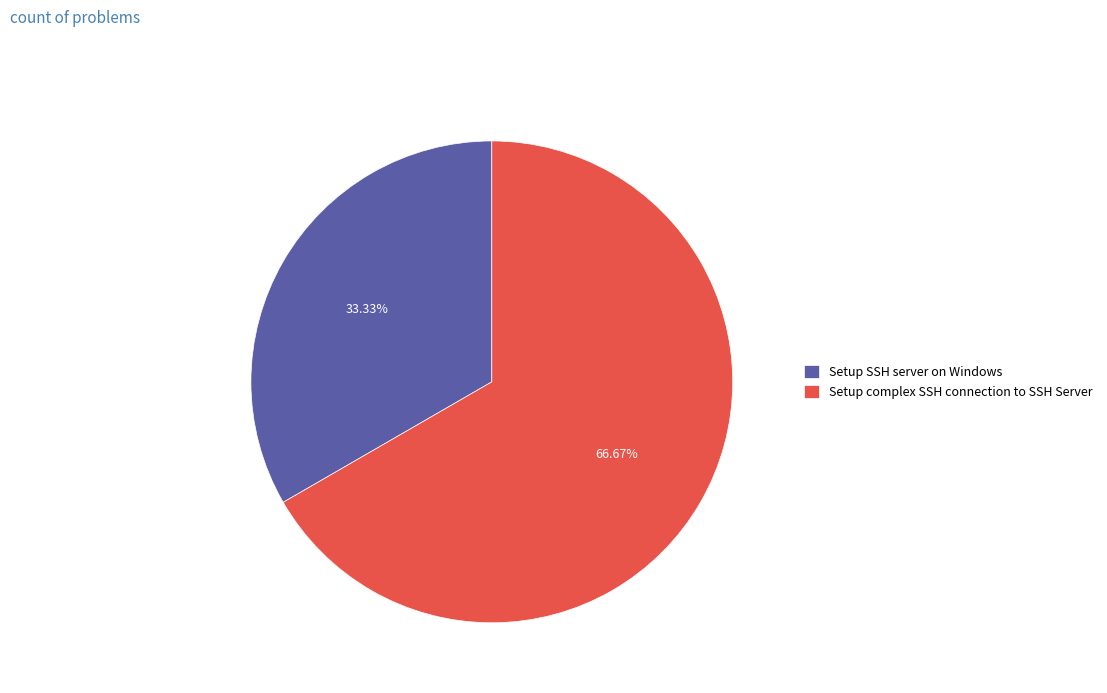

Is it true that Setup SSH server on Windows is 48% of the pie?

False